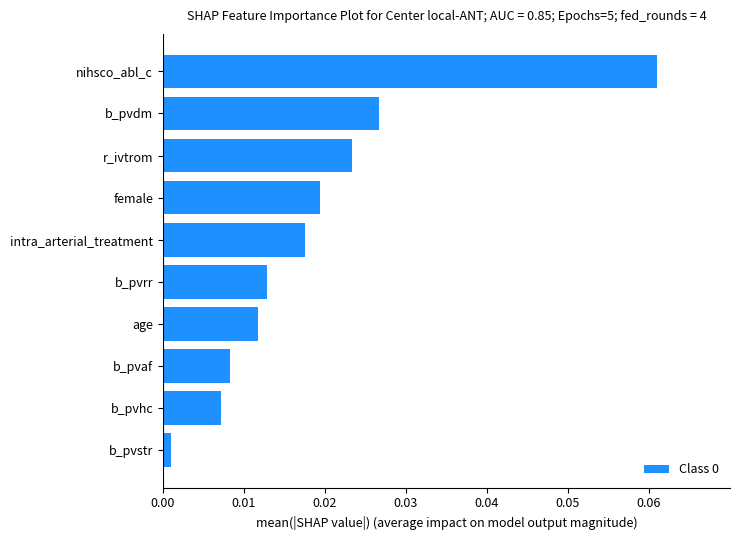

Does the chart contain any negative values?

No